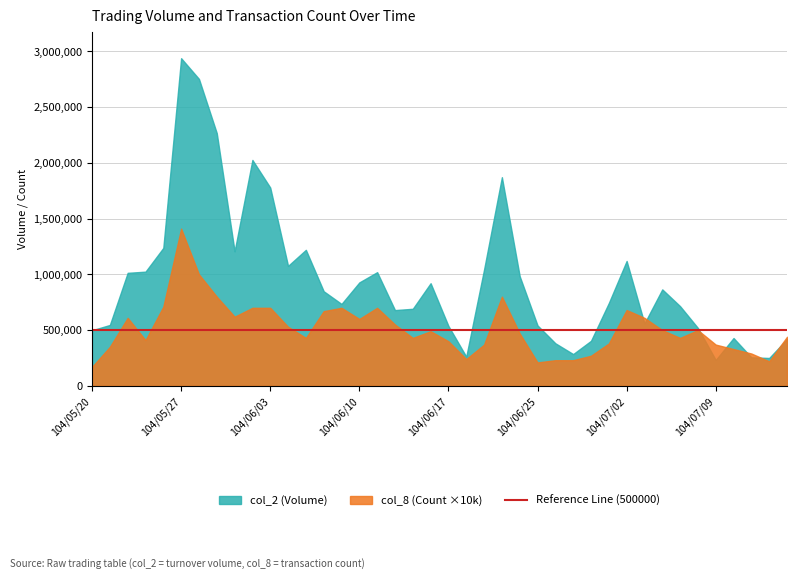

Reading right to left, what are all the values shown in this chart?

col_2 (Volume): 104/07/16=420110	104/07/15=250000	104/07/14=255820	104/07/13=428960	104/07/09=231880	104/07/08=519220	104/07/07=714700	104/07/06=865260	104/07/03=559800	104/07/02=1120120	104/07/01=742830	104/06/30=403900	104/06/29=285010	104/06/26=382040	104/06/25=541890	104/06/24=983240	104/06/23=1871610	104/06/22=1043710	104/06/18=262120	104/06/17=537250	104/06/16=920690	104/06/15=691270	104/06/12=679510	104/06/11=1019720	104/06/10=927850	104/06/09=734670	104/06/08=848600	104/06/05=1219980	104/06/04=1076030	104/06/03=1778800	104/06/02=2026270	104/06/01=1207120	104/05/29=2266870	104/05/28=2753210	104/05/27=2938860	104/05/26=1237390	104/05/25=1024340	104/05/22=1013660	104/05/21=546180	104/05/20=498700
col_8 (Count): 104/07/16=44	104/07/15=22	104/07/14=29	104/07/13=33	104/07/09=37	104/07/08=50	104/07/07=43	104/07/06=50	104/07/03=61	104/07/02=68	104/07/01=38	104/06/30=27	104/06/29=23	104/06/26=23	104/06/25=21	104/06/24=47	104/06/23=80	104/06/22=37	104/06/18=24	104/06/17=40	104/06/16=49	104/06/15=43	104/06/12=55	104/06/11=70	104/06/10=60	104/06/09=70	104/06/08=67	104/06/05=43	104/06/04=53	104/06/03=70	104/06/02=70	104/06/01=62	104/05/29=80	104/05/28=100	104/05/27=141	104/05/26=71	104/05/25=41	104/05/22=61	104/05/21=35	104/05/20=17